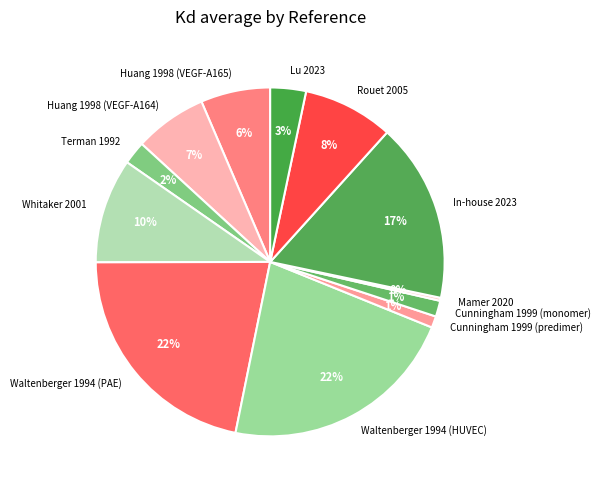

What is the smallest slice in the pie chart?

Mamer 2020